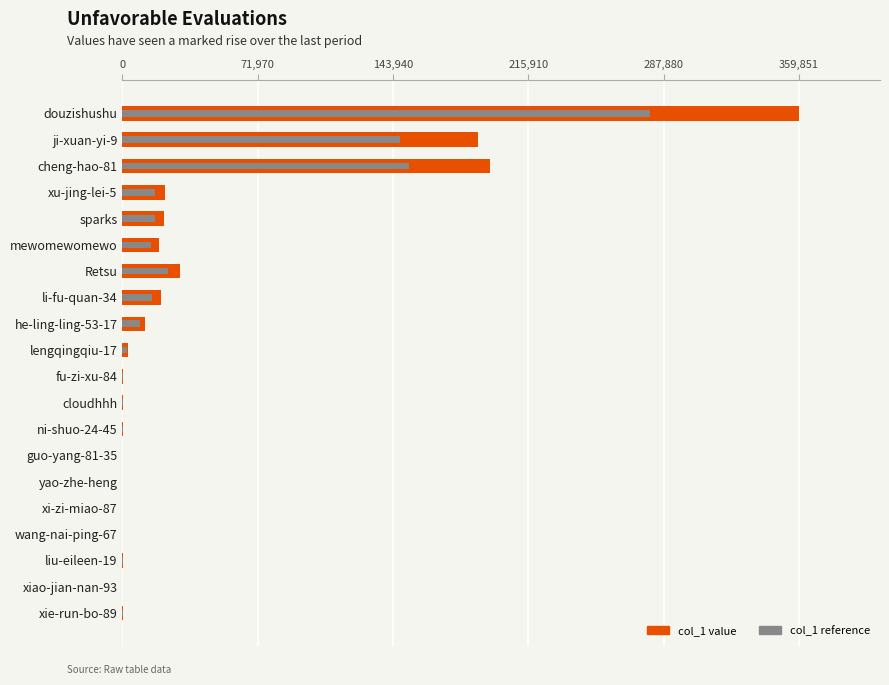

Which has a higher value, ji-xuan-yi-9 or lengqingqiu-17?

ji-xuan-yi-9